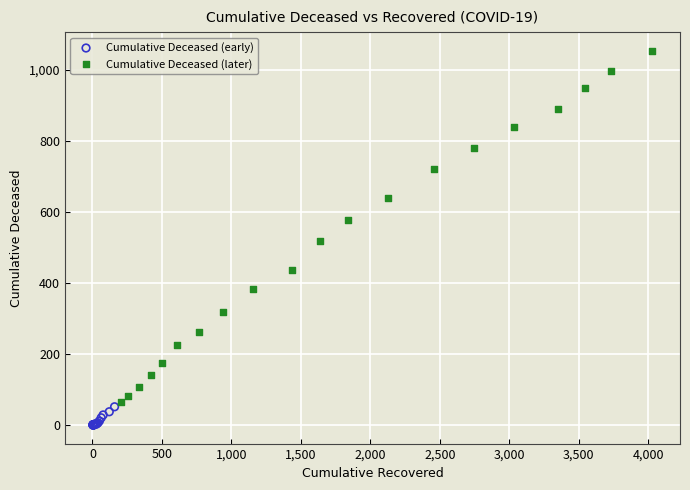

Which series reaches the minimum Y coordinate?

Cumulative Deceased (early)